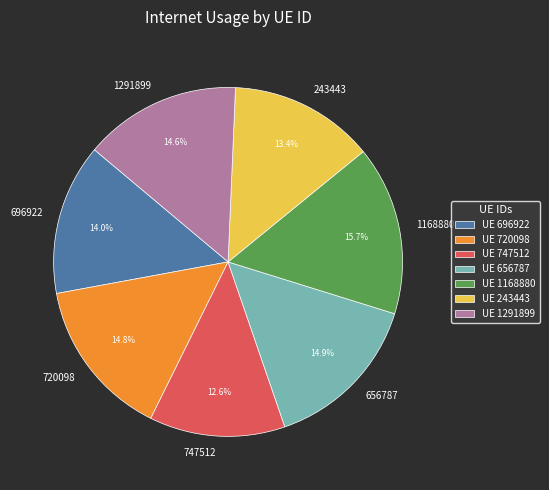

Does 720098 account for over 50% of the chart?

No